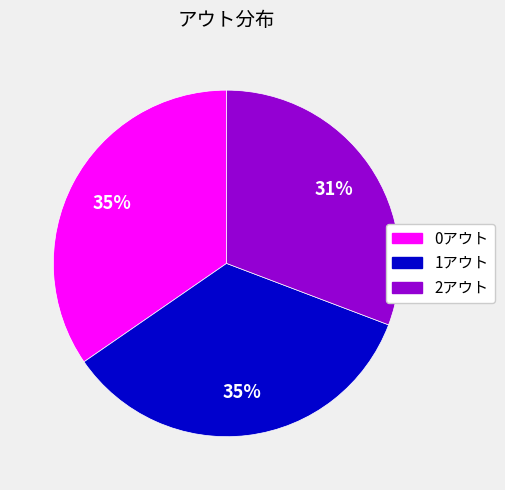

What is the smallest slice in the pie chart?

2アウト